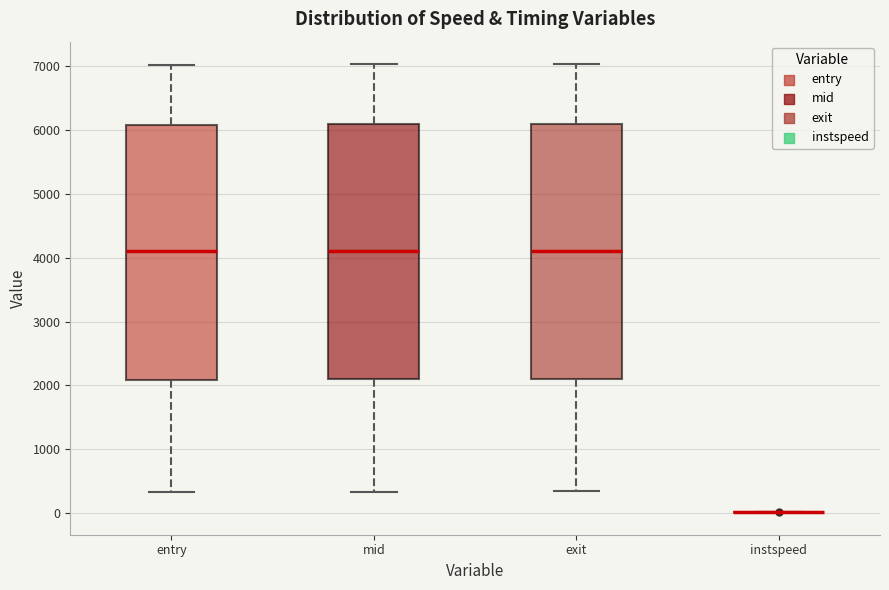

Reading left to right, transcribe this box plot: for each box, give where its median line is, the range the box spans, and where its two whiskers end, as read against the y-axis. The values are not printed on the chart, so give them approximately, as read against the axis.

entry: median 4100, box 2100 to 6100, whiskers 300 to 7000
mid: median 4100, box 2100 to 6100, whiskers 300 to 7000
exit: median 4100, box 2100 to 6100, whiskers 300 to 7000
instspeed: box collapsed to a line at 0, whiskers 0 to 0